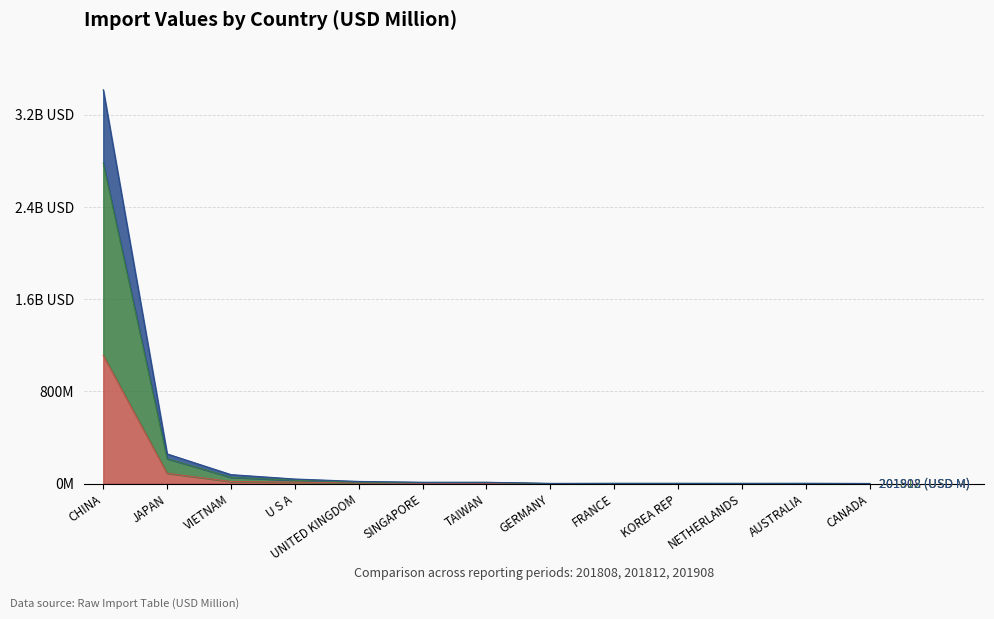

At which category does 201908 (USD M) reach its first local valley?

SINGAPORE